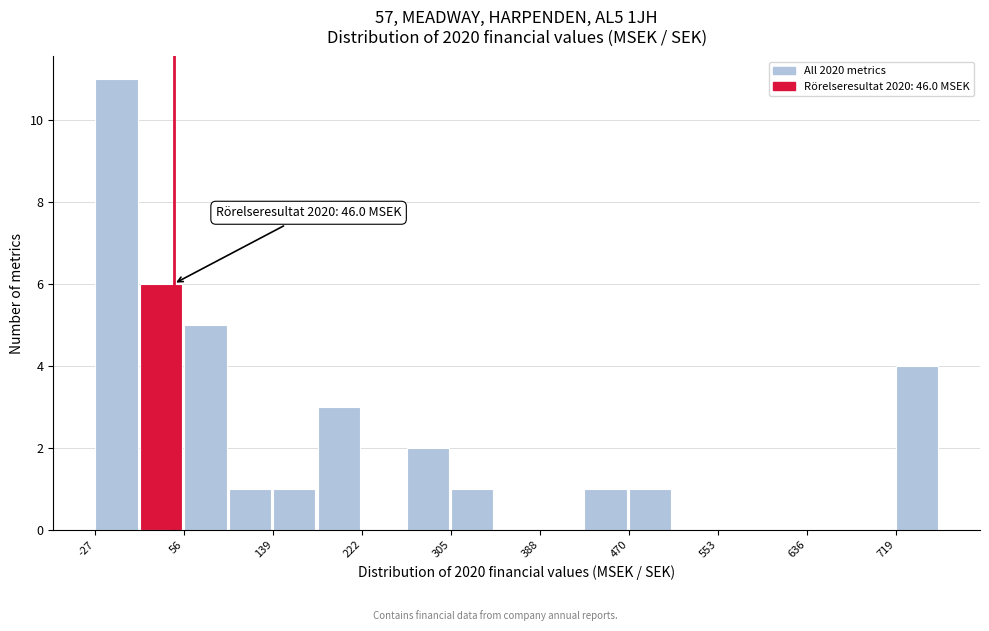

Which range on the x-axis has the tallest bar?

-30 to 10